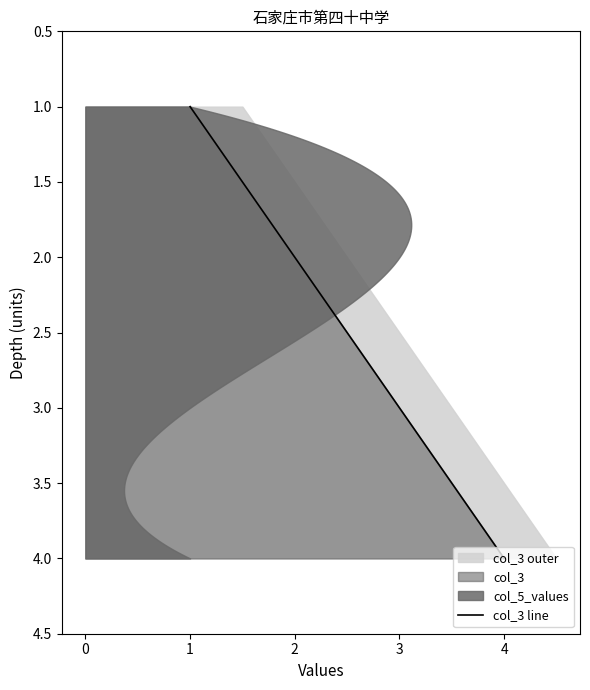

Reading left to right, transcribe all the data shown in this chart.

col_3: 1	2	3	4
col_5_values: 1	3	1	1